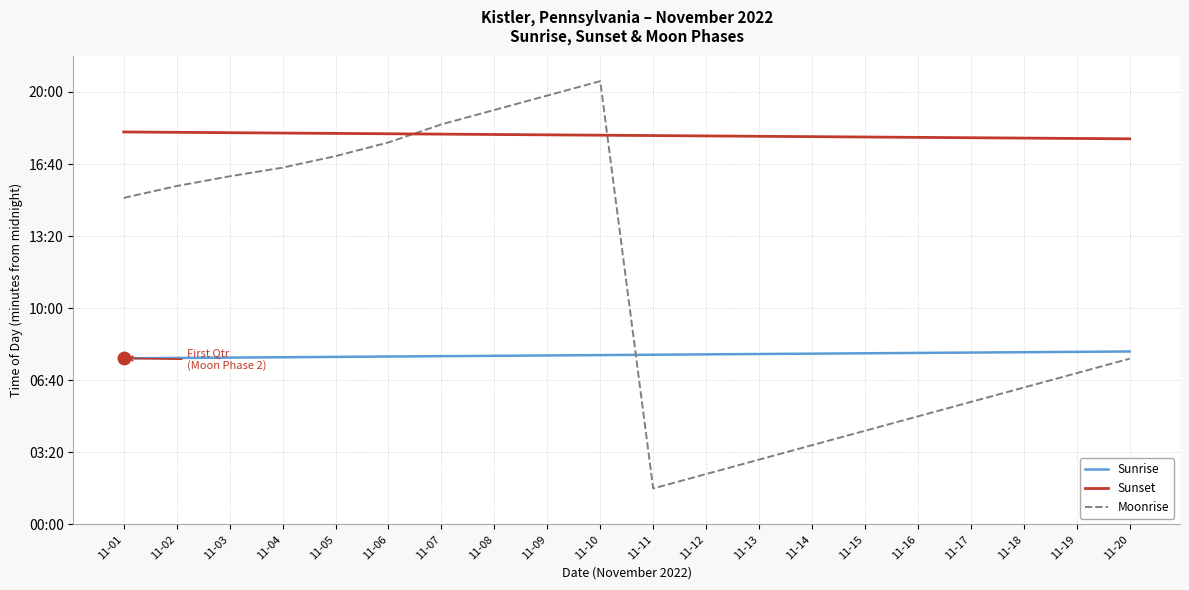

What is the spread (max minus min) of values at 11-08?

682